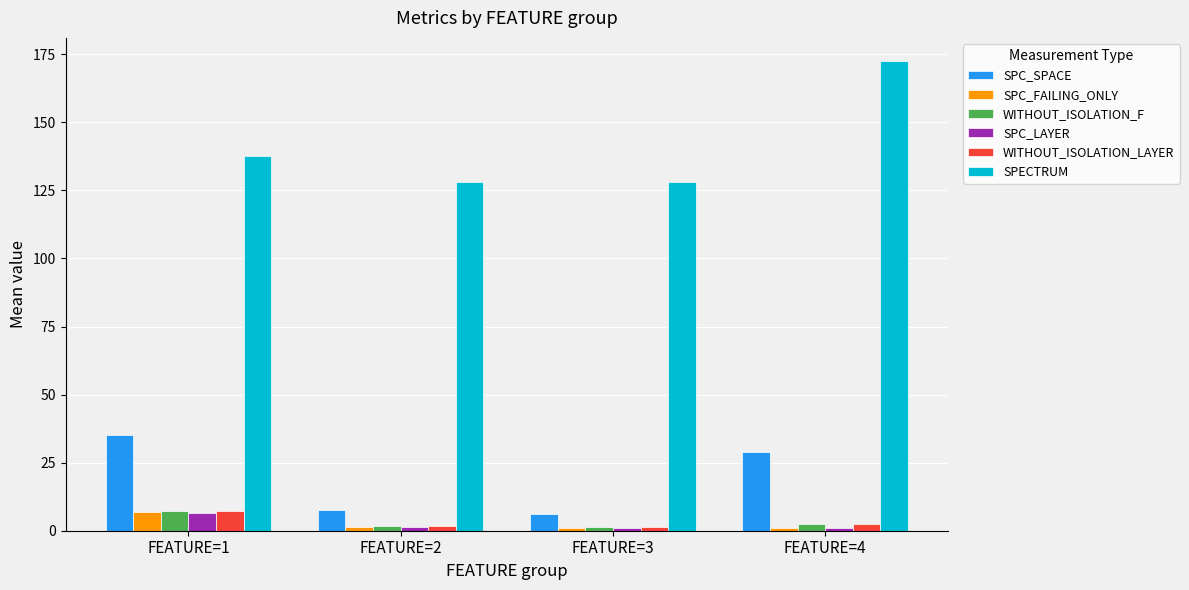

At how many categories does at least one series exceed 144?

1